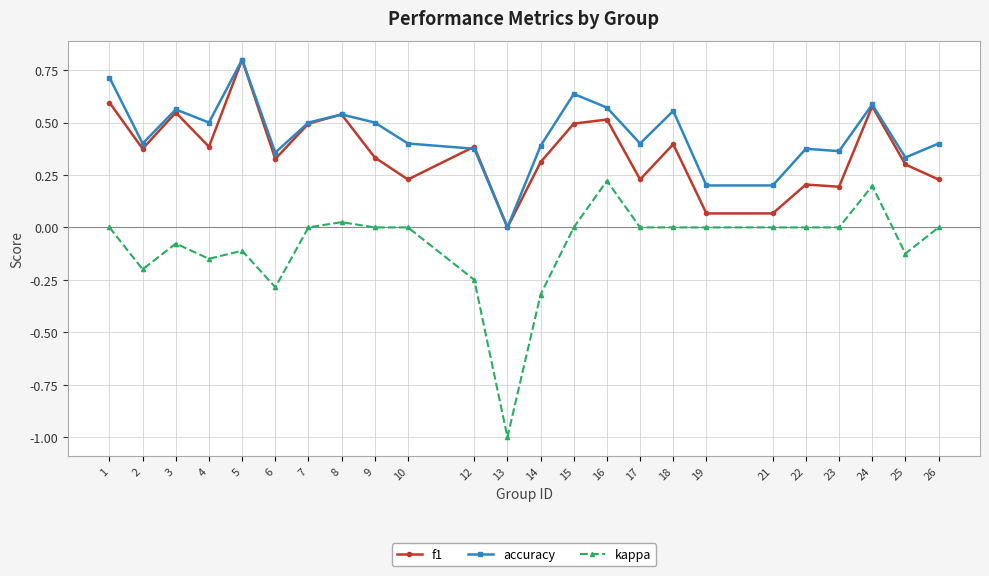

Is it true that accuracy equals 0.0 at 21?

False